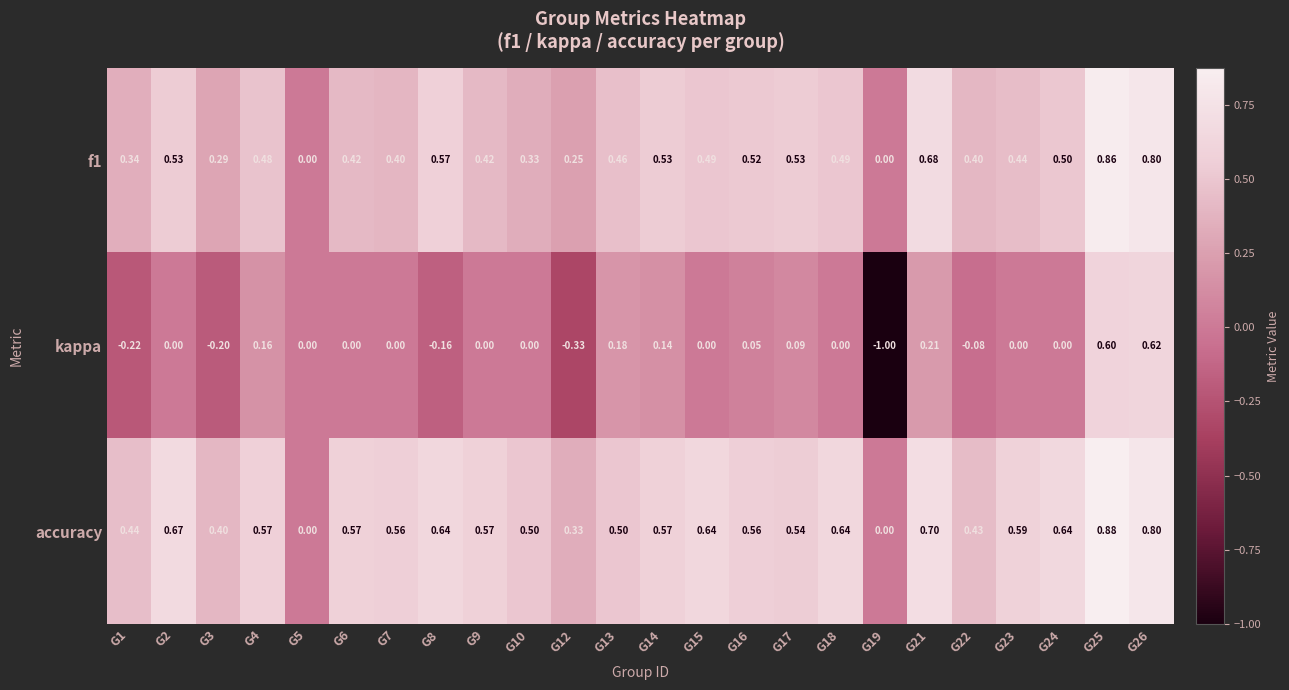

Which series has the largest total across all categories?

accuracy